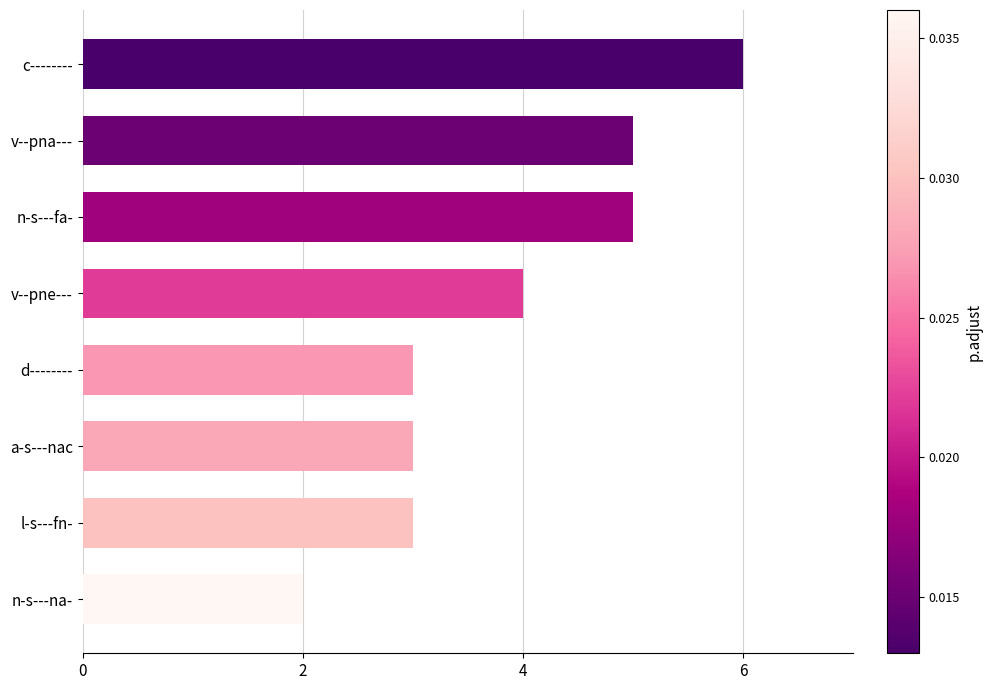

Reading bottom to top, transcribe all the data shown in this chart.

n-s---na-=2	l-s---fn-=3	a-s---nac=3	d--------=3	v--pne---=4	n-s---fa-=5	v--pna---=5	c--------=6